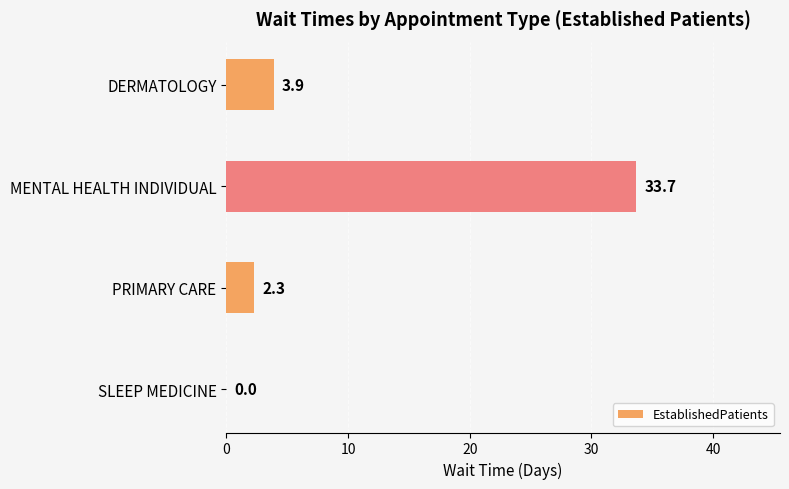

What is the change in value from PRIMARY CARE to SLEEP MEDICINE?

-2.3